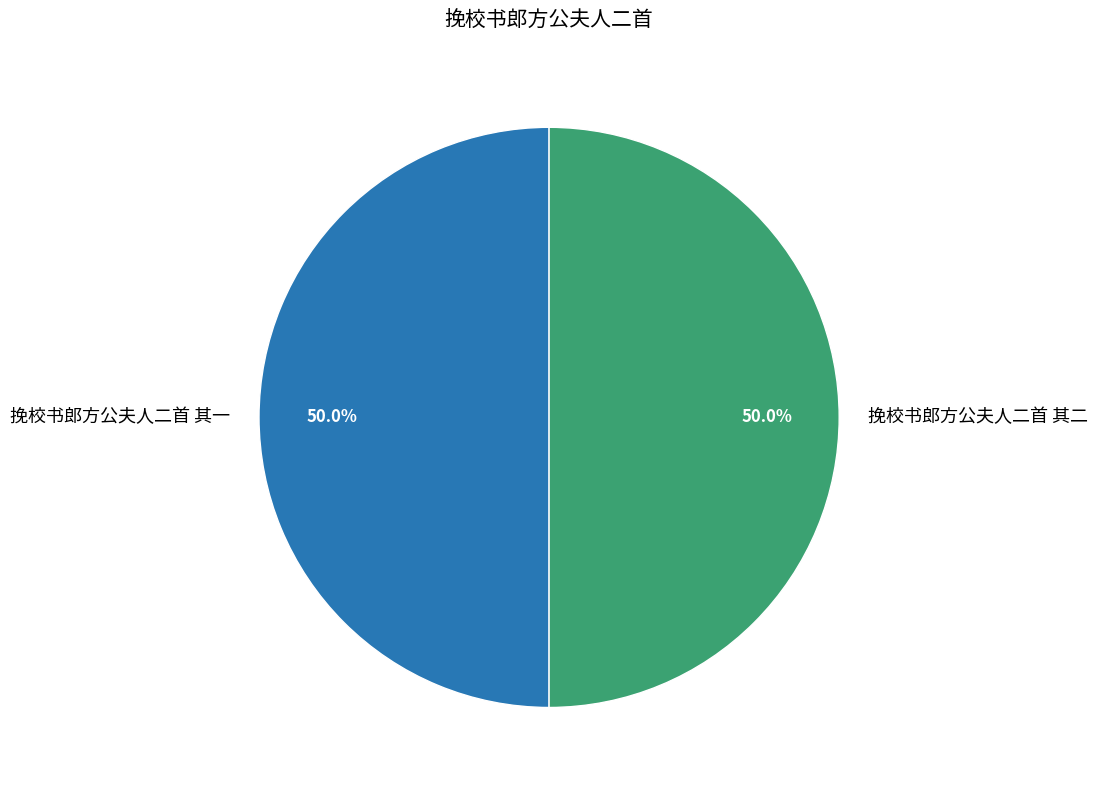

Approximately how many times larger is the value at 挽校书郎方公夫人二首 其一 compared to 挽校书郎方公夫人二首 其二?

1.0